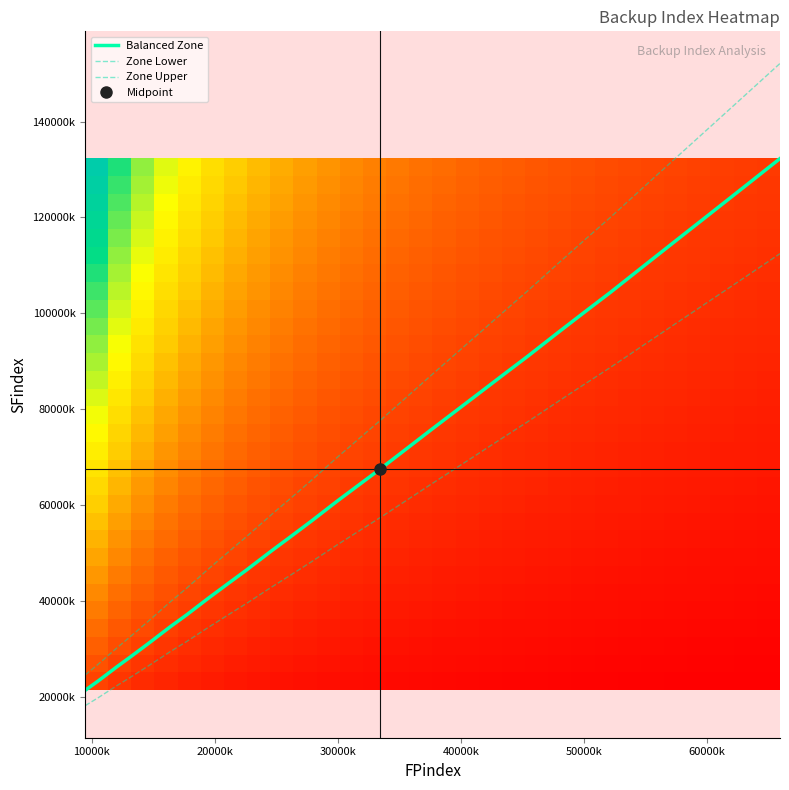

What is the greatest value displayed?

152130684.8